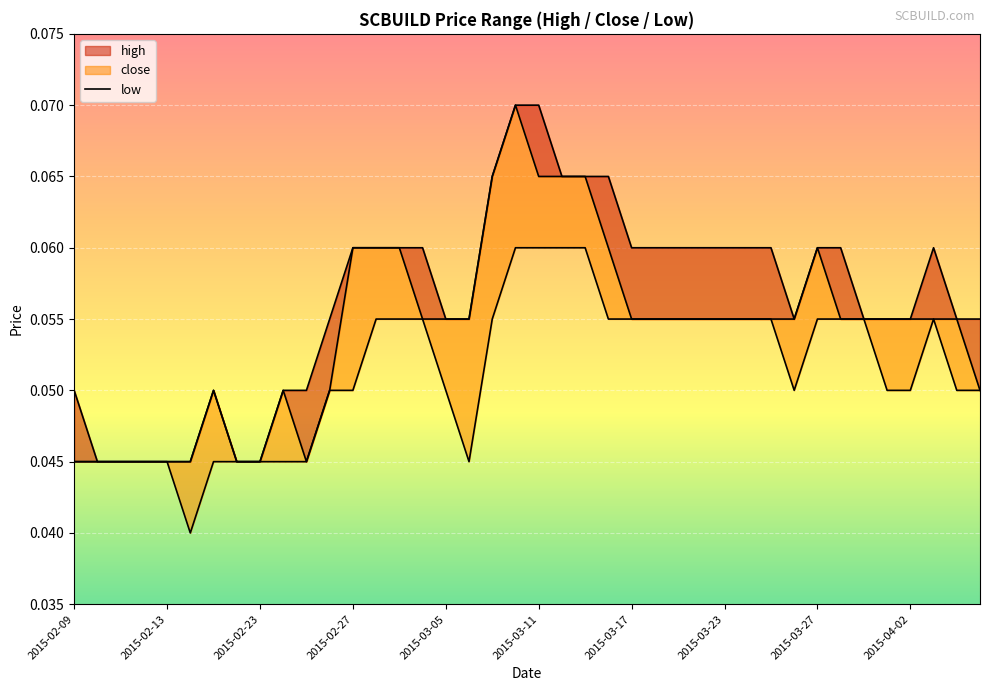

What is the sum of the values at 2015-02-27 and 2015-02-09?

0.1